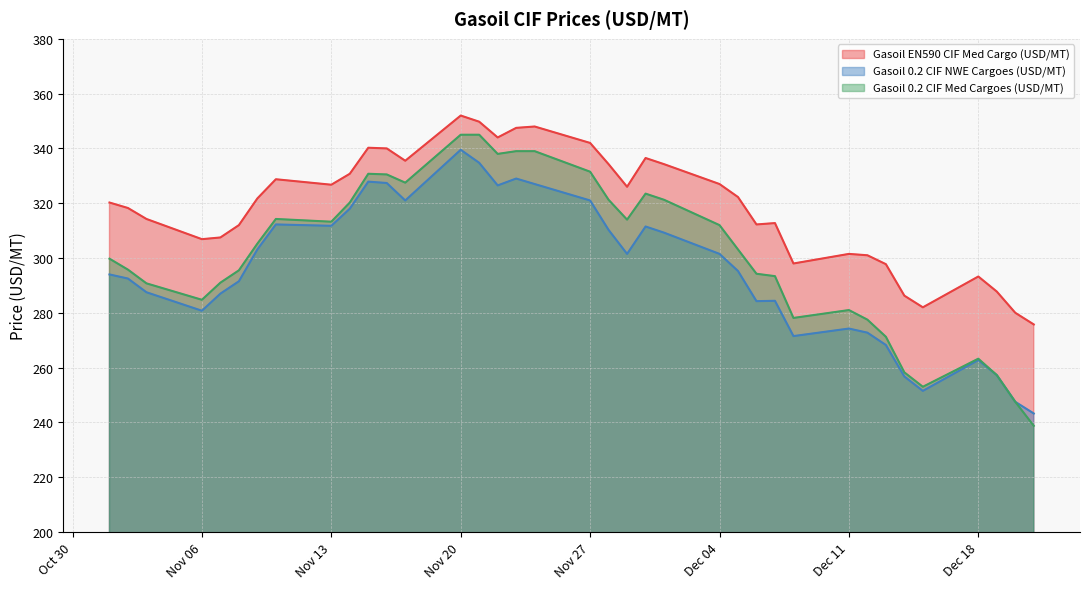

Does the chart have visible grid lines?

Yes